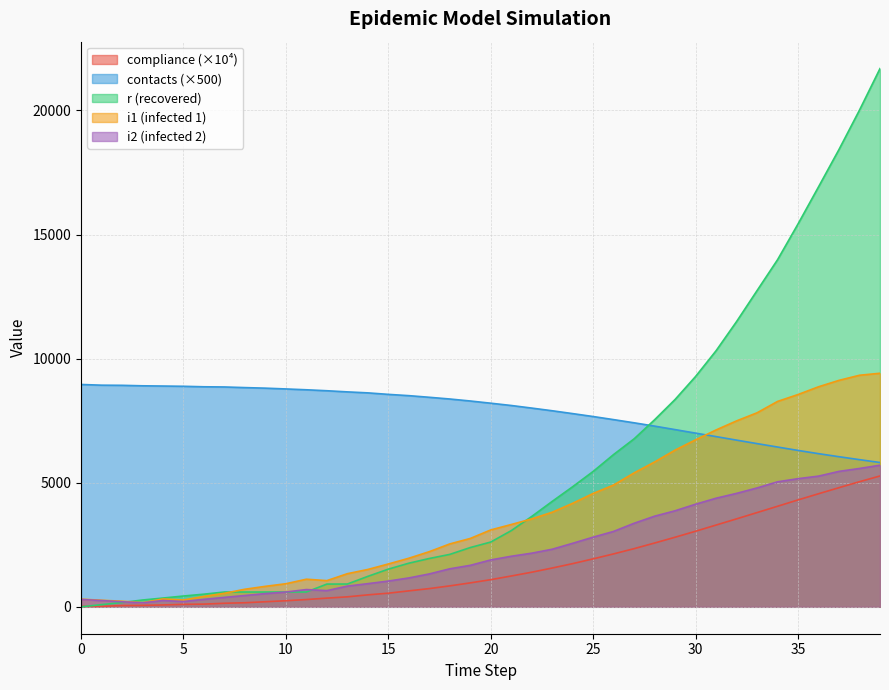

The contacts series shows 8885.5 at 5. True or false?

True